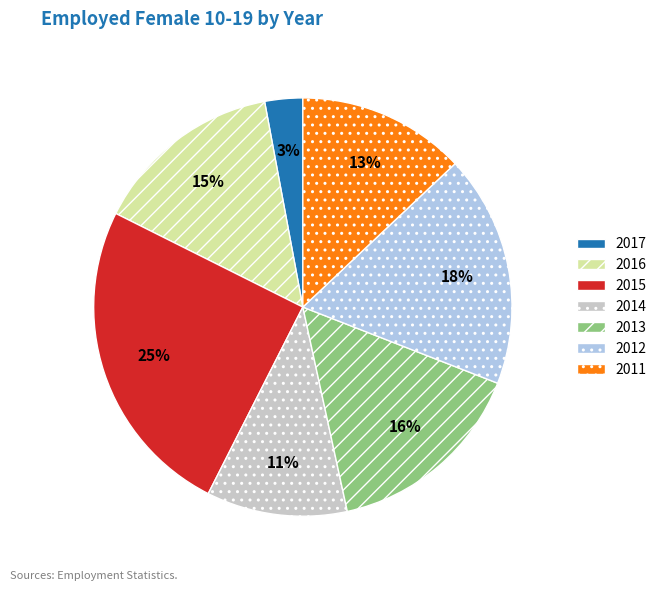

Is 2015 the majority of the pie?

No